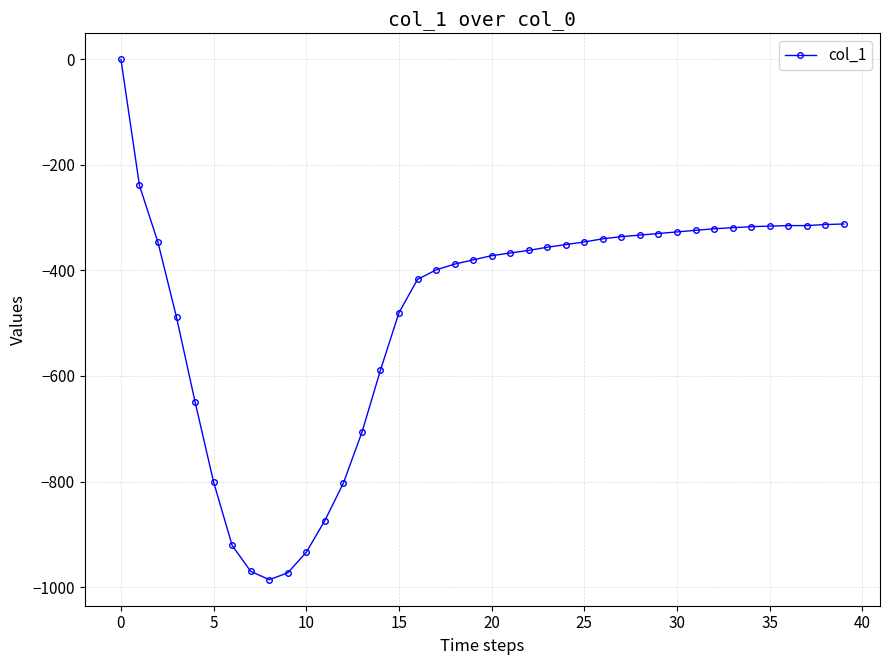

Count the number of values greater than -356.

19